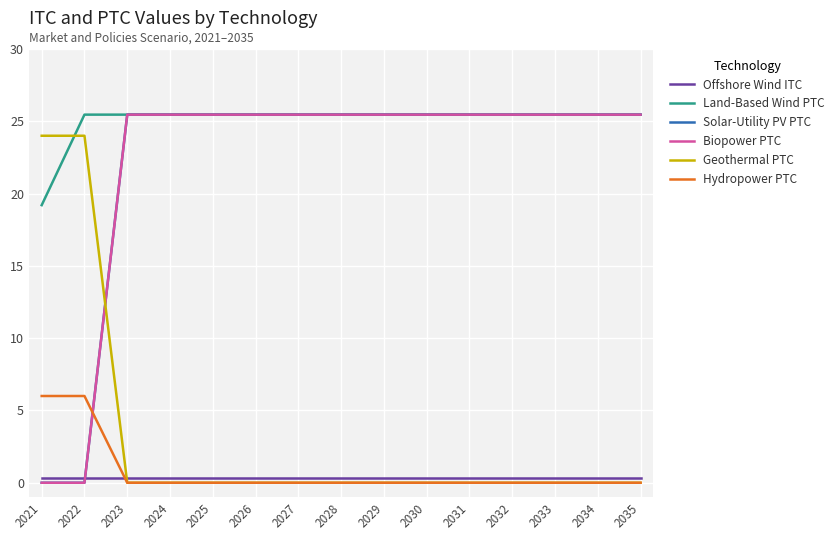

What is the value of the Offshore Wind ITC point at the 11th from the left?

0.3